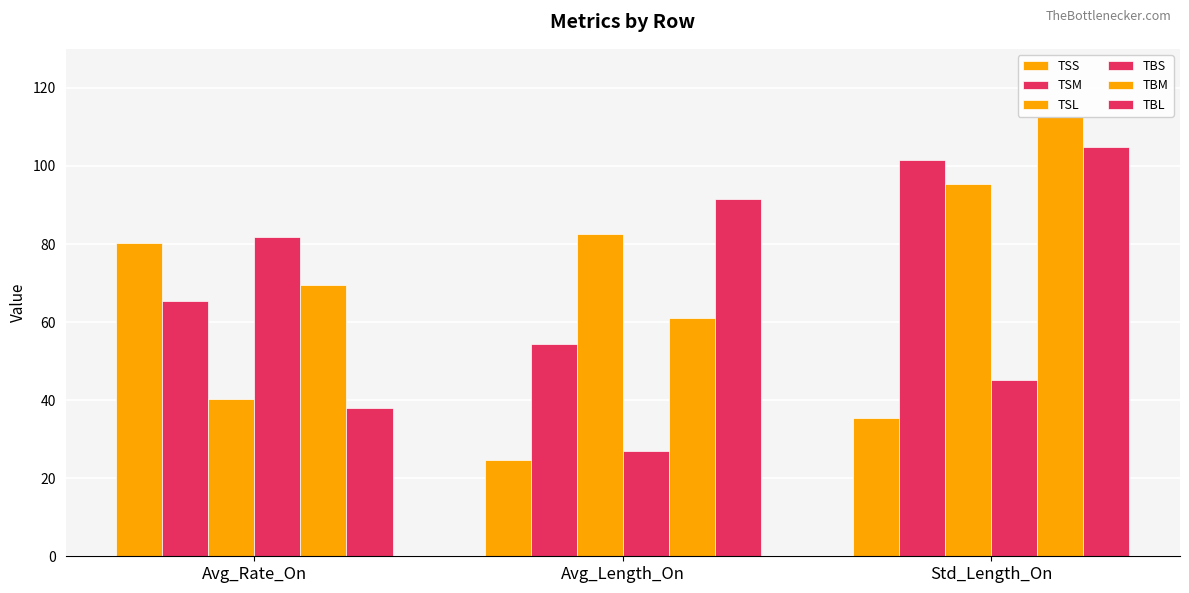

How many values in the TSS series exceed 35?

2